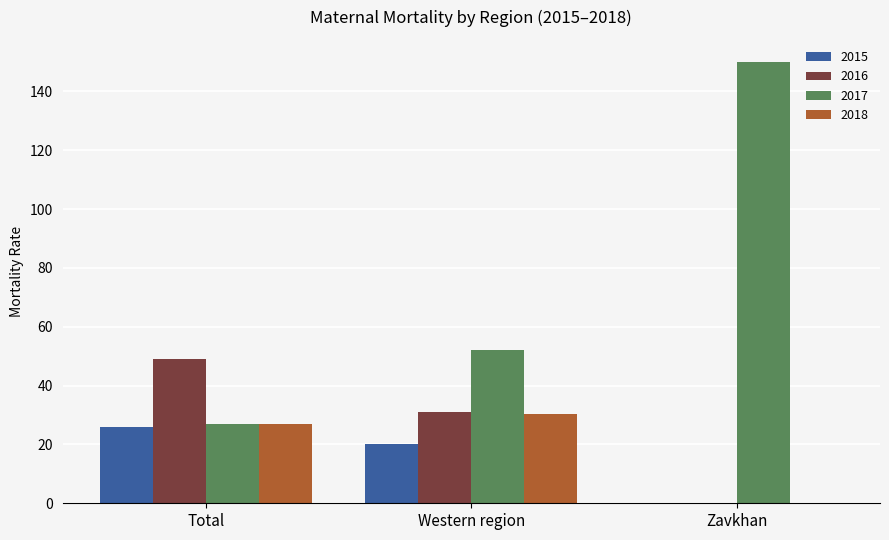

What is the sum of all 2018 values?

57.4